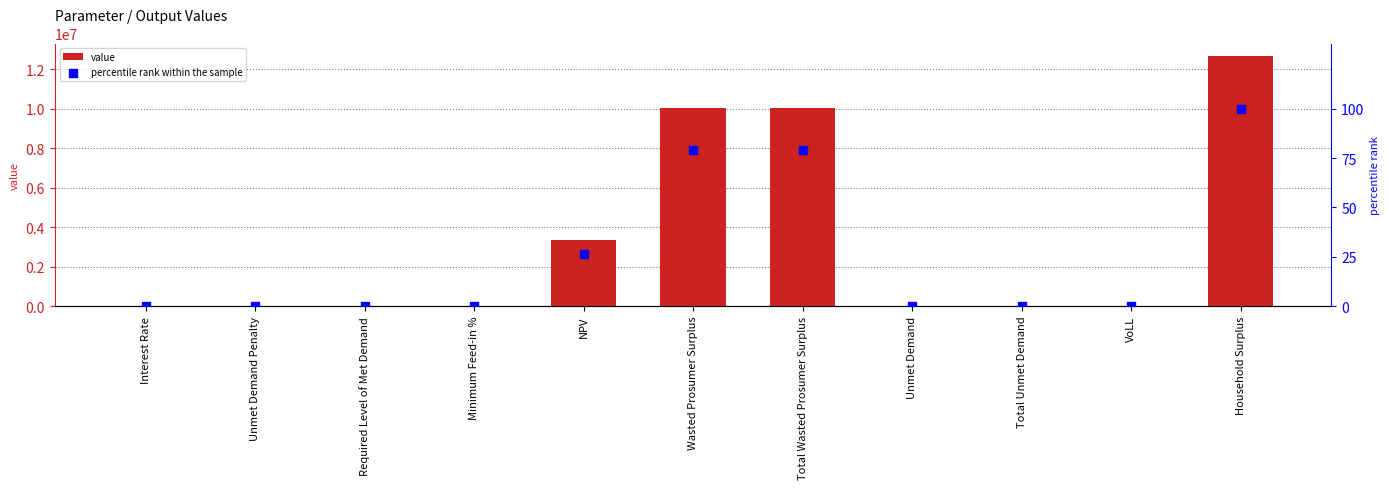

At how many categories does at least one series exceed 9159892?

3